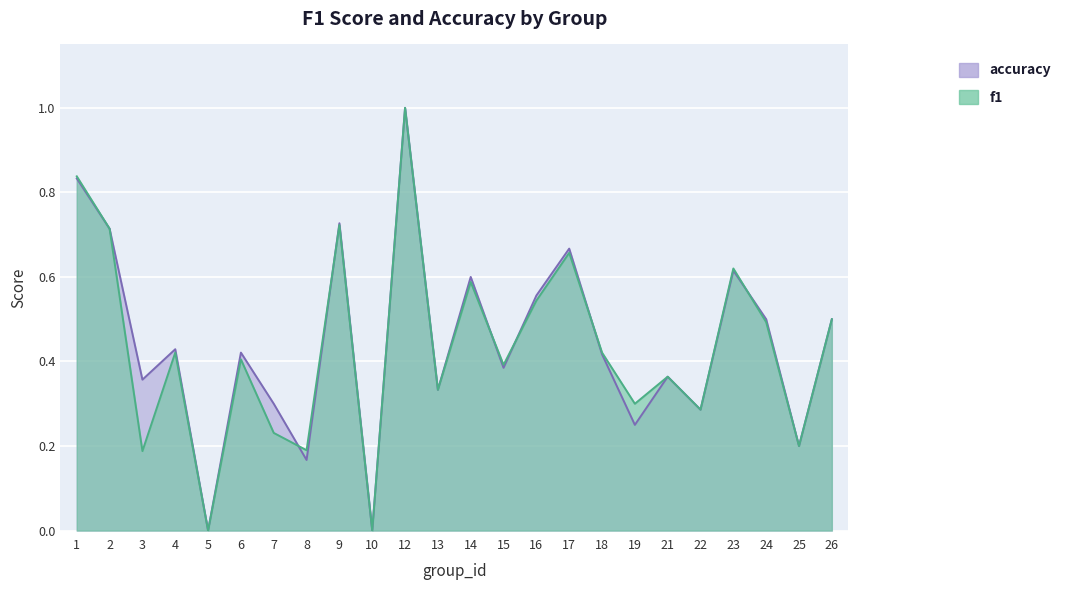

Is it true that f1 equals 0.2 at 1?

False